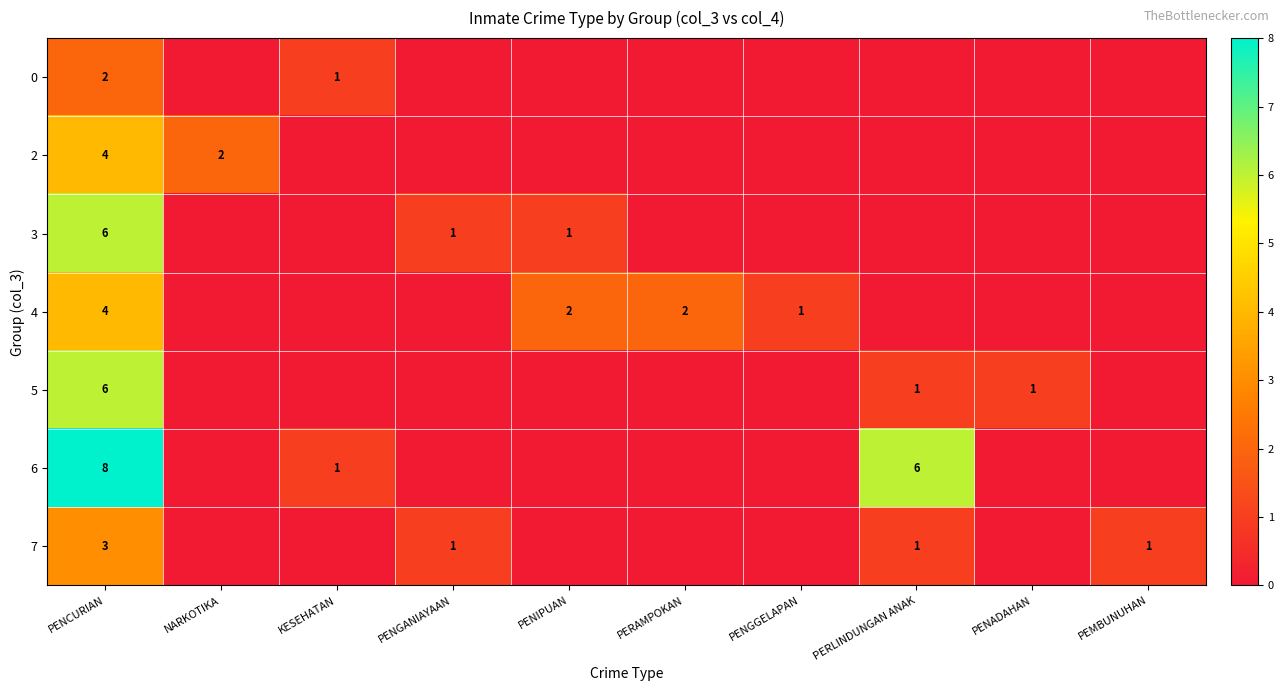

True or false: 3 has a value of 1 at PENIPUAN.

True